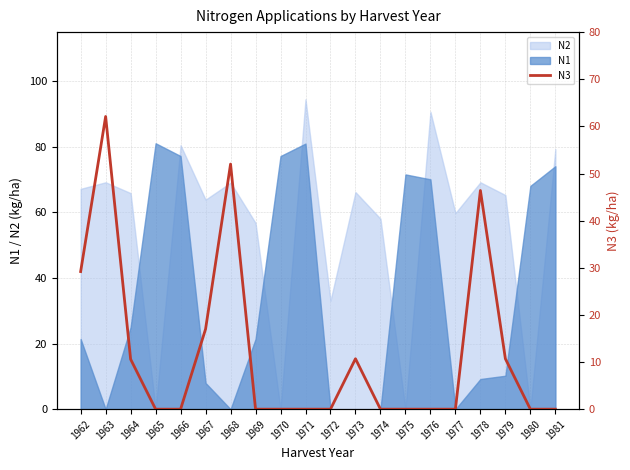

What is the difference between the maximum and second lowest values?

62.1